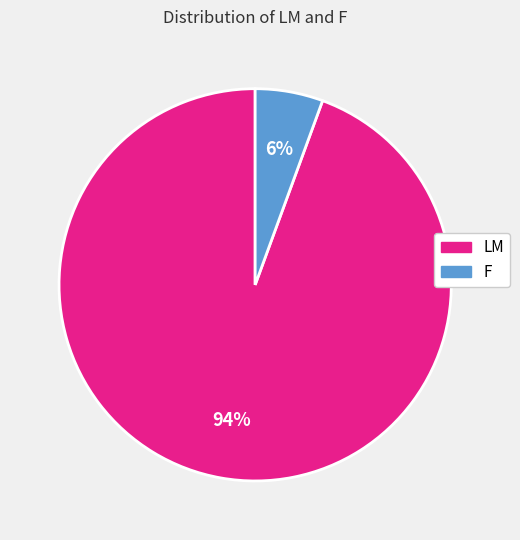

How many segments does this pie chart have?

2